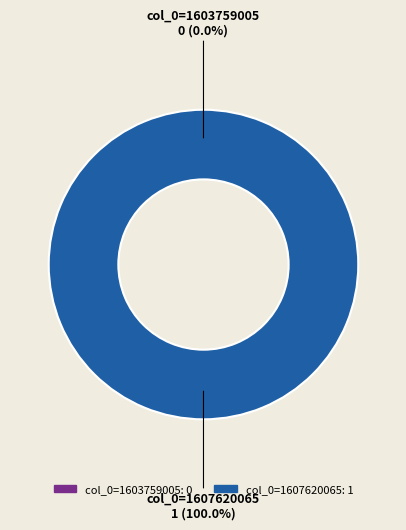

What is the change in value from col_0=1603759005 to col_0=1607620065?

+1